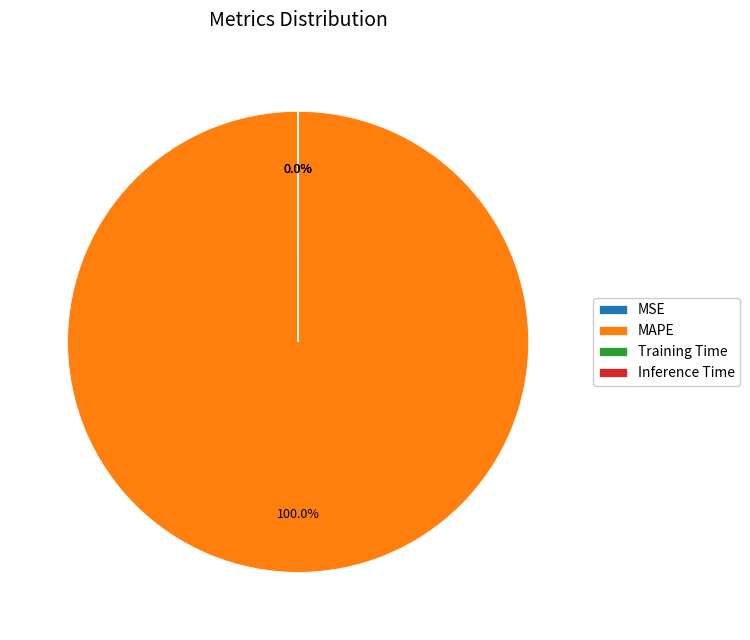

The MAPE slice represents 100% of the pie. True or false?

True